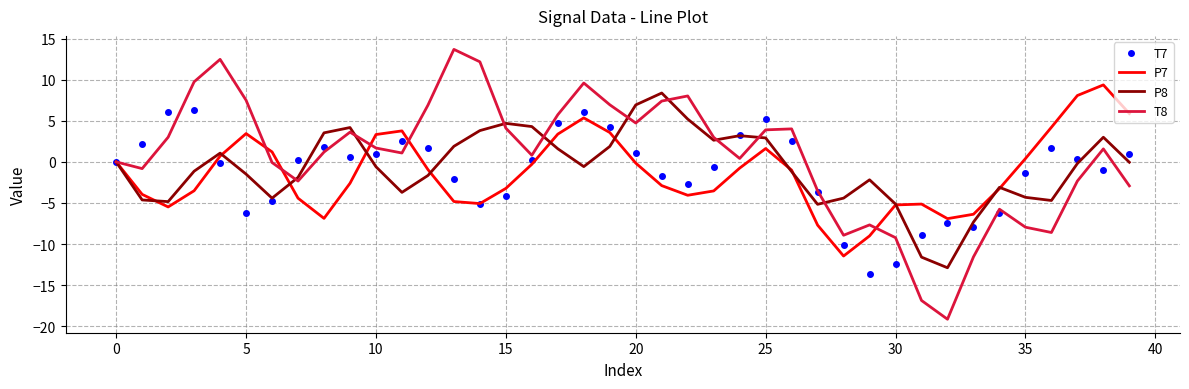

How many series are shown in this chart?

4